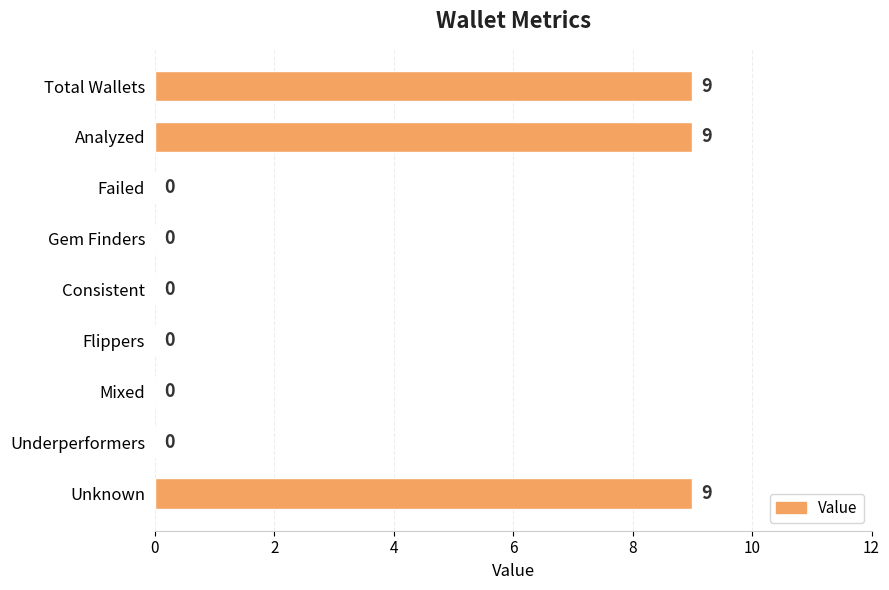

How many positive values are there?

3